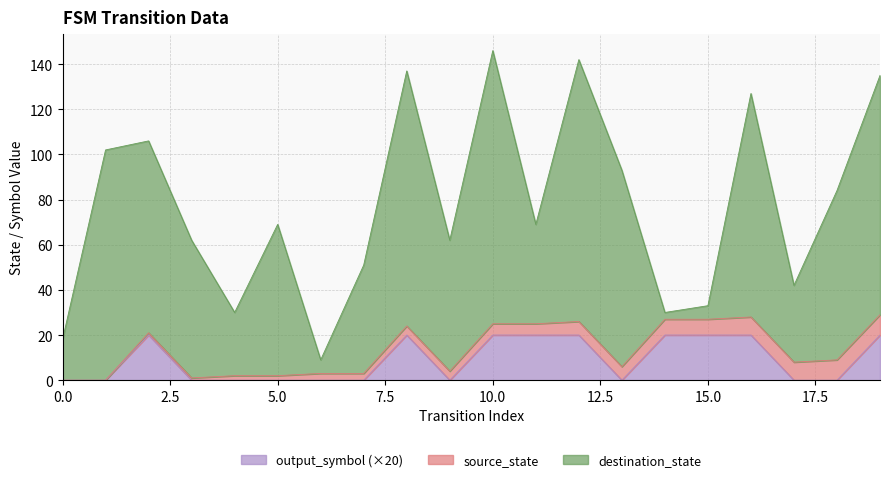

At which label is source_state closest to 4?

8